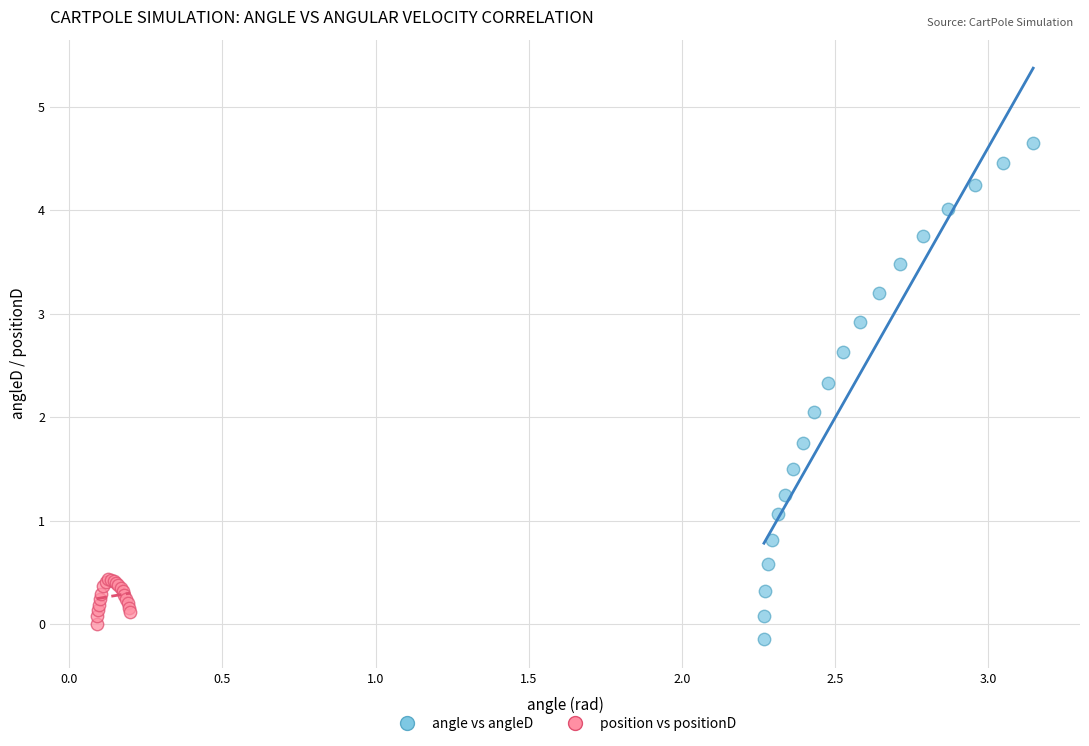

Which series has the largest Y range (max minus min)?

angle vs angleD